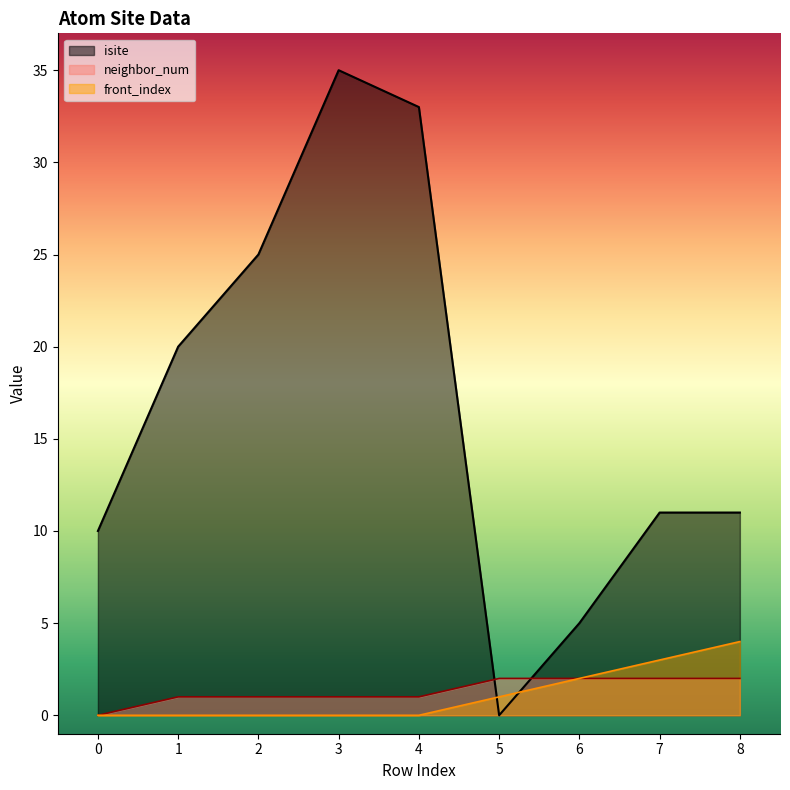

After their last crossing, which series has the higher values: isite or front_index?

isite